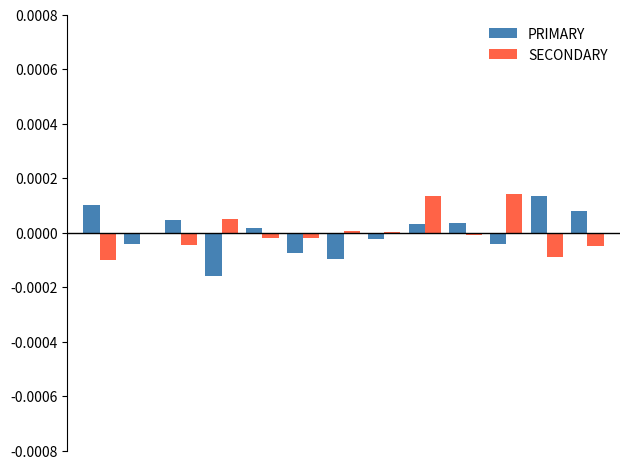

Rank the series by their maximum value, from highest to lowest.

SECONDARY, PRIMARY